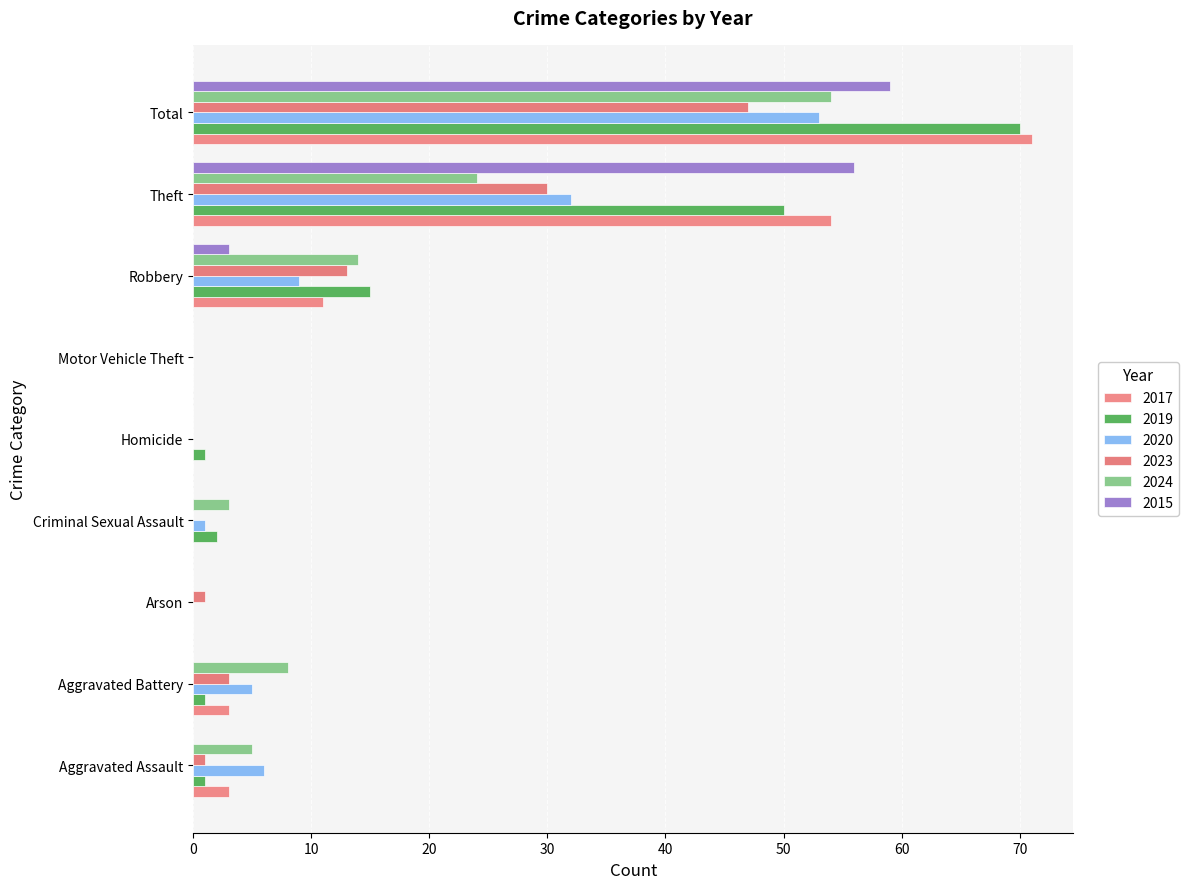

True or false: 2017 has a value of 54 at Theft.

True